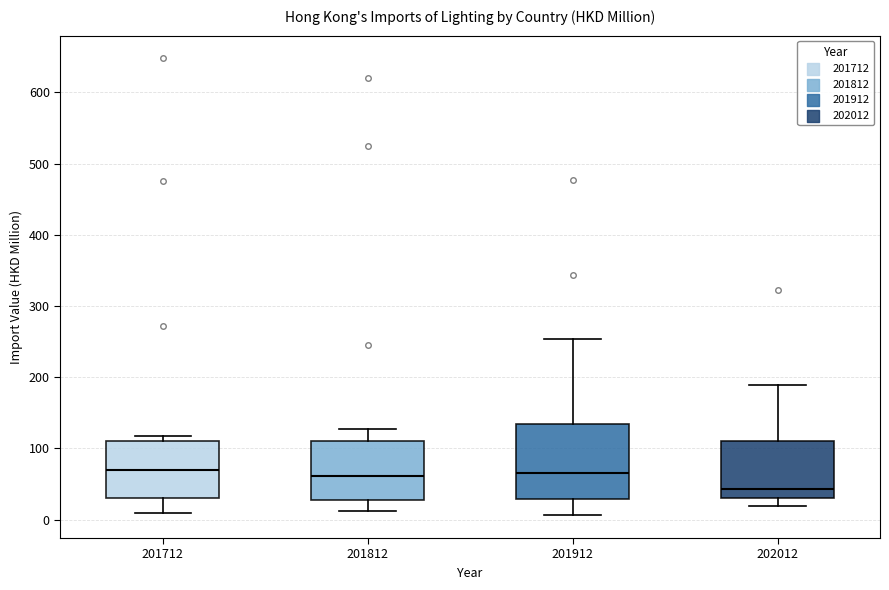

Which box's median line is the lowest?

202012